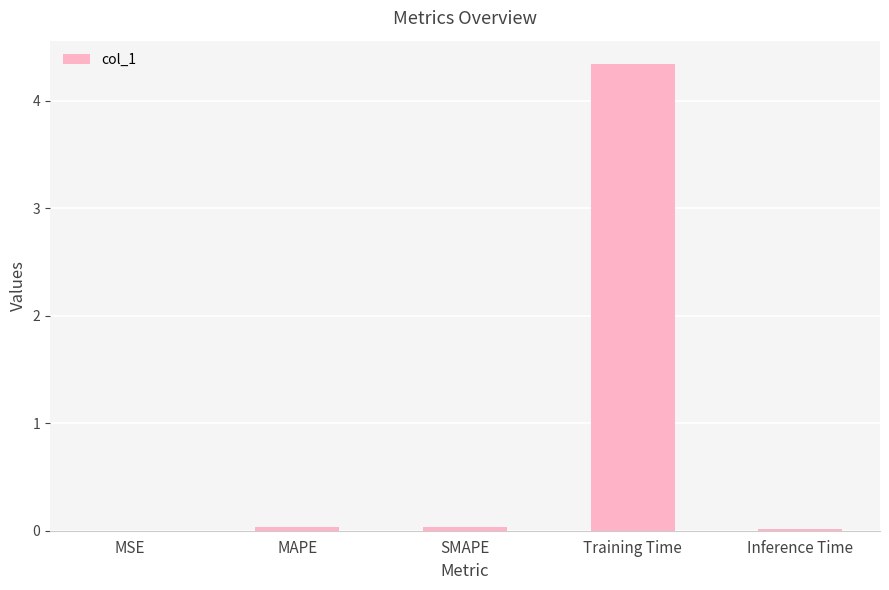

What is the average value?

0.9